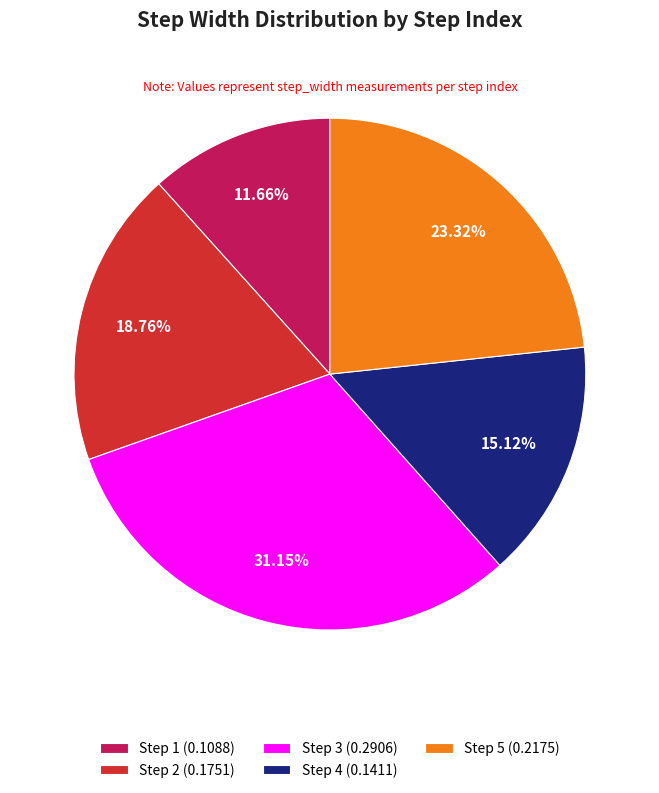

Between Step 2 and Step 3, which is larger?

Step 3